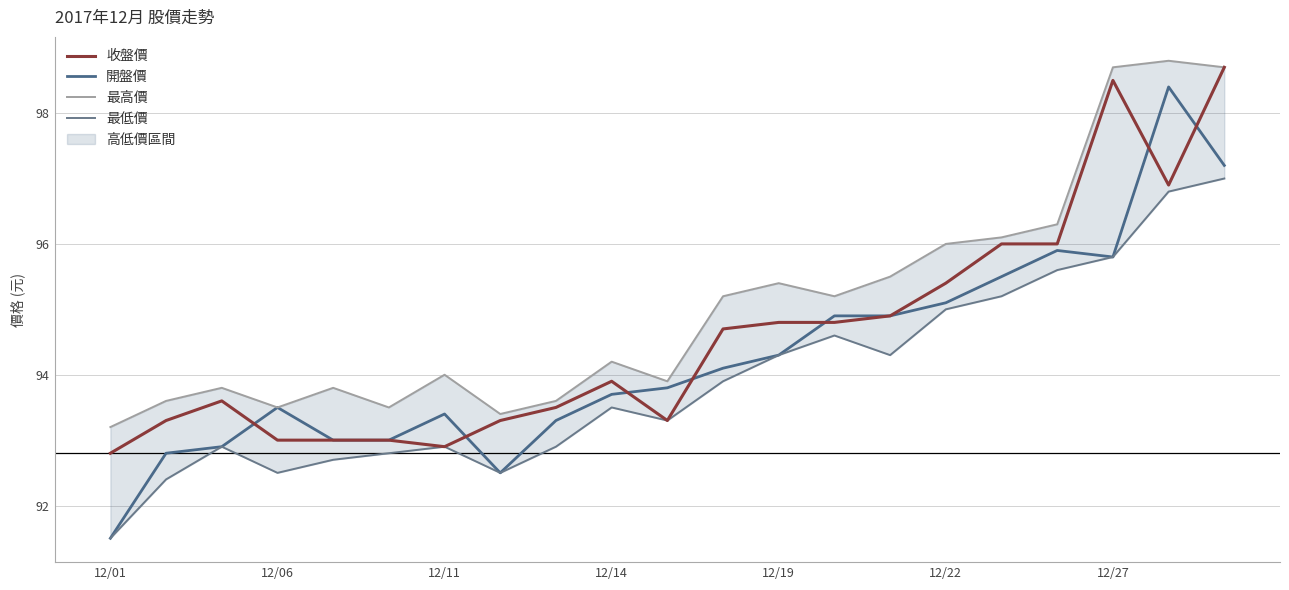

Rank the series at 7 from lowest to highest value.

開盤價, 最低價, 收盤價, 最高價